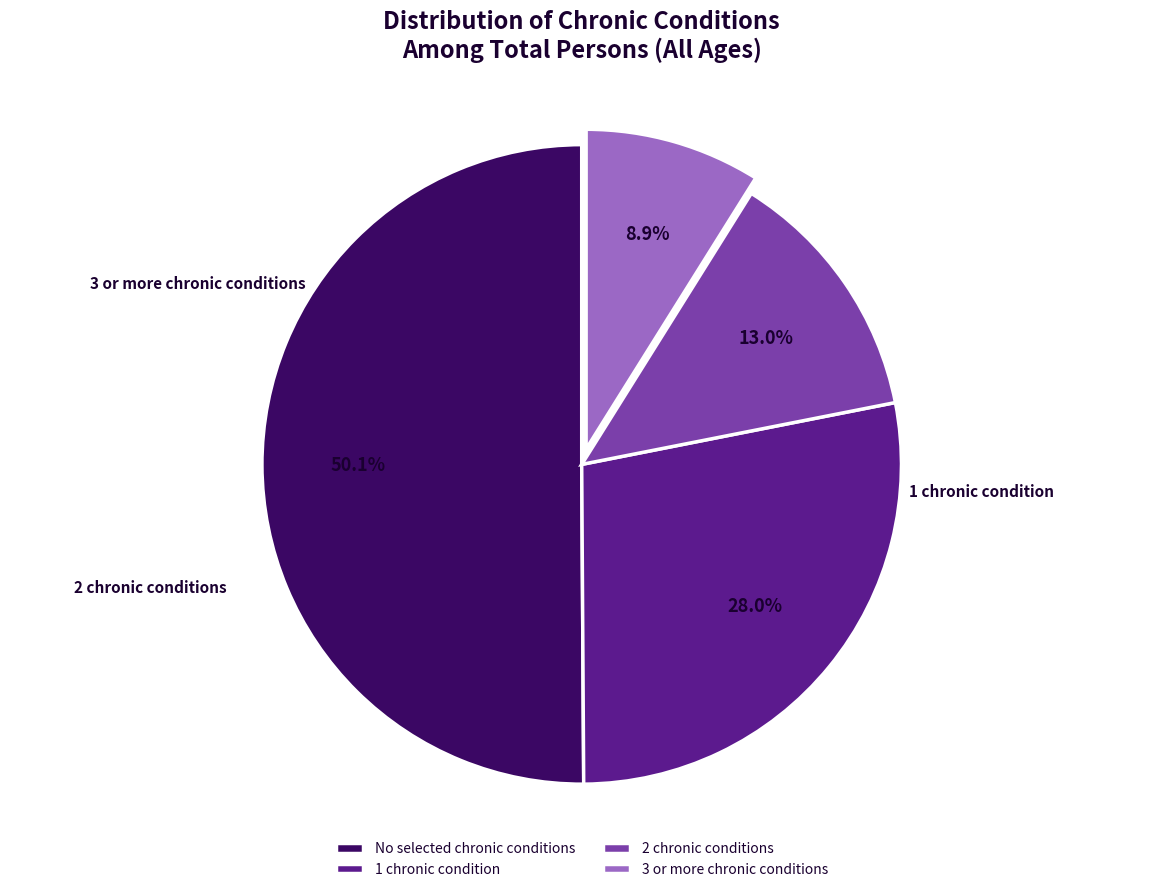

Does No selected chronic conditions account for over 50% of the chart?

Yes